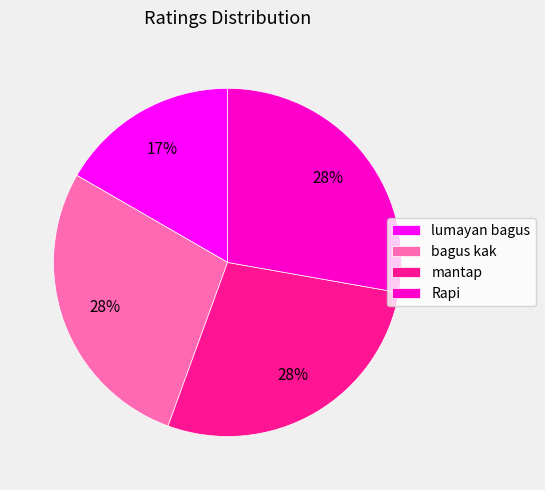

How many segments does this pie chart have?

4